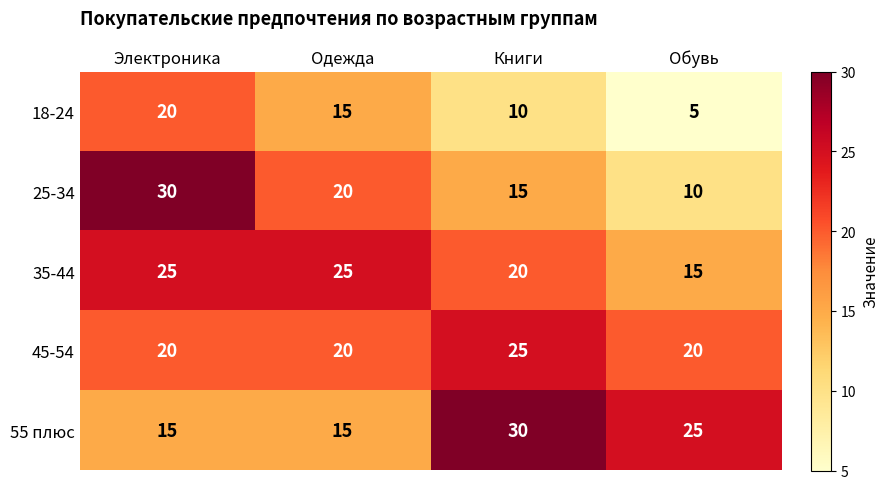

At which category is the sum across all series the highest?

Электроника